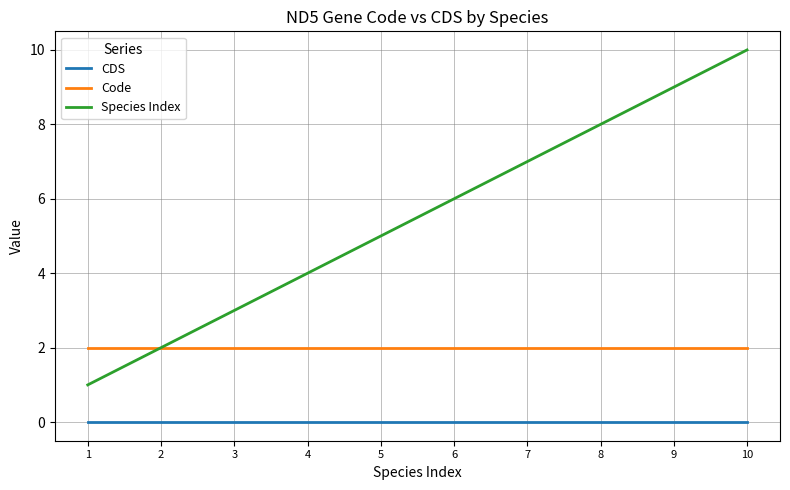

How many categories are shown in the chart?

10